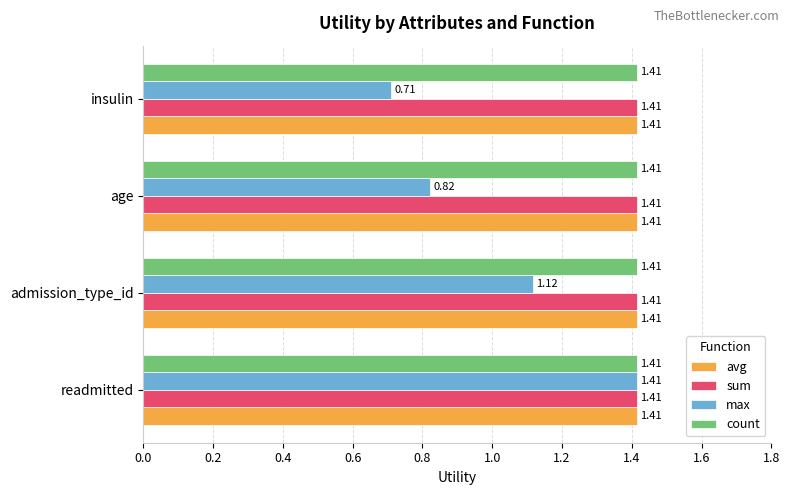

At which label is max closest to 1?

admission_type_id